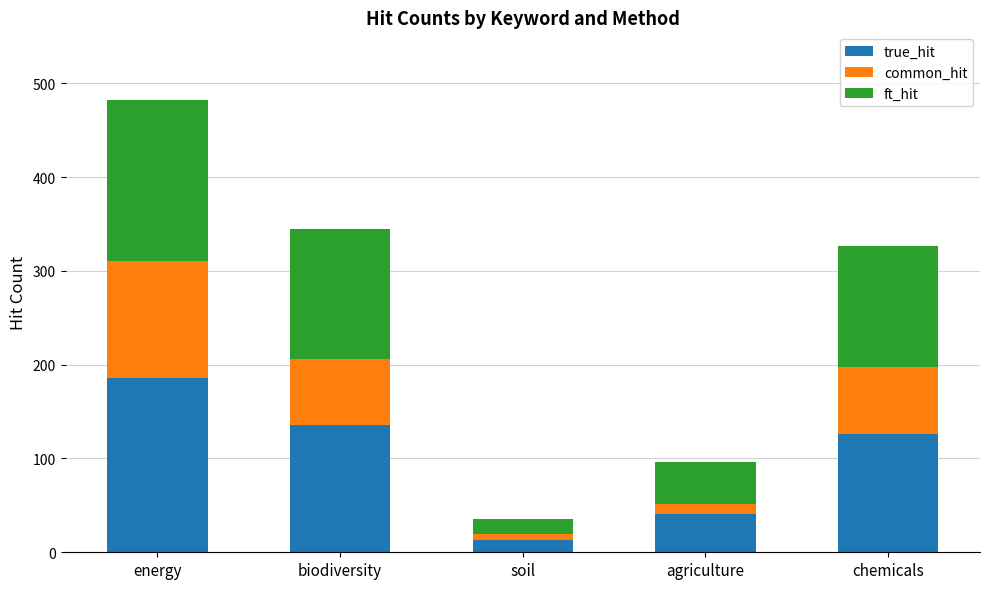

What are all the series names shown in the legend?

true_hit, common_hit, ft_hit